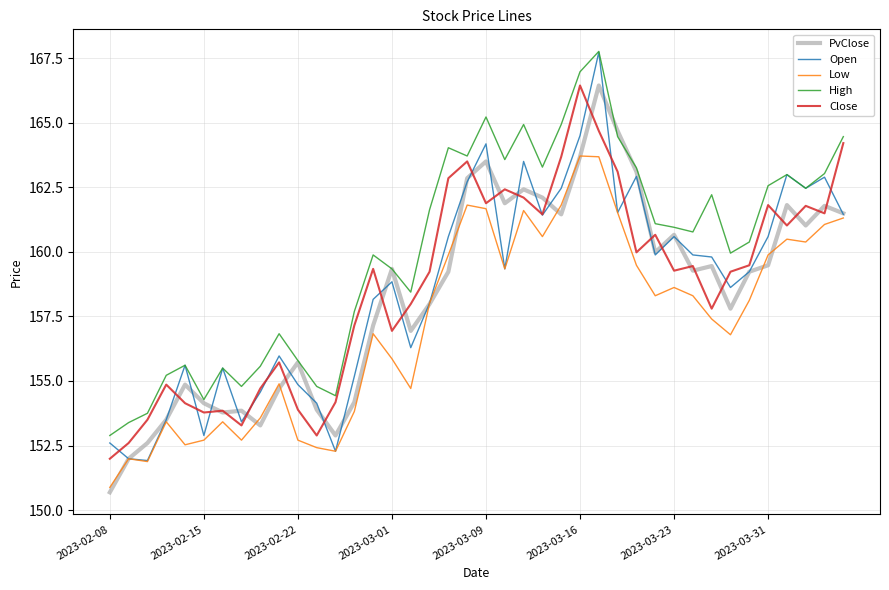

Count the number of data series in this chart.

5